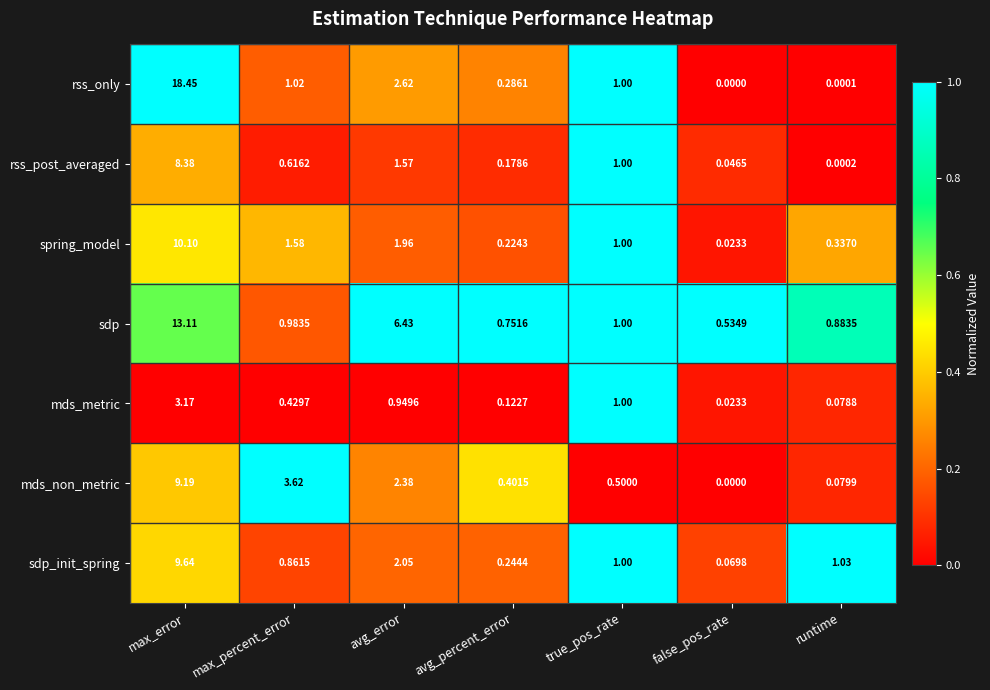

Rank the series by their maximum value, from lowest to highest.

mds_metric, rss_post_averaged, mds_non_metric, sdp_init_spring, spring_model, sdp, rss_only